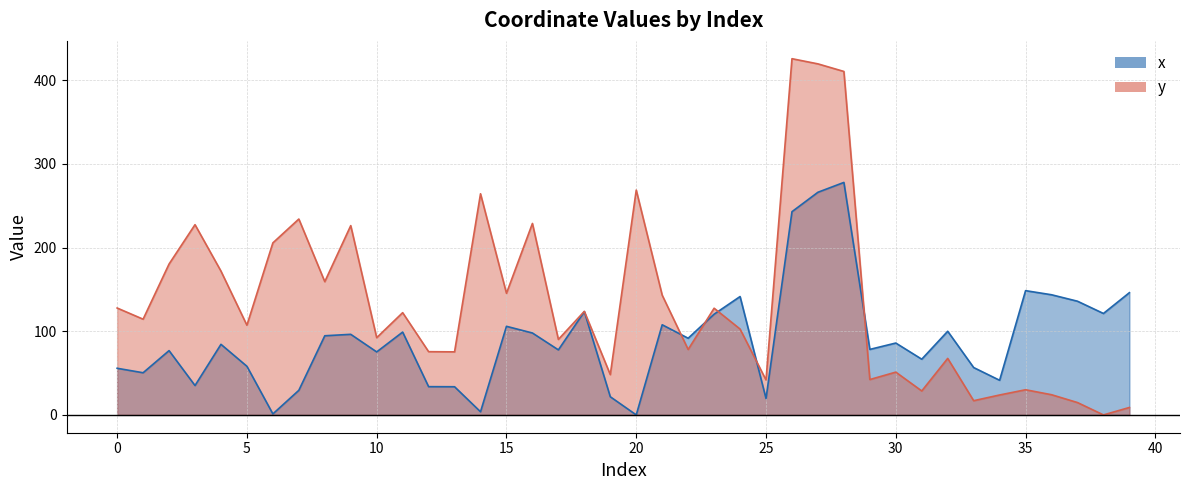

True or false: x has a value of 100.0 at 32.

True